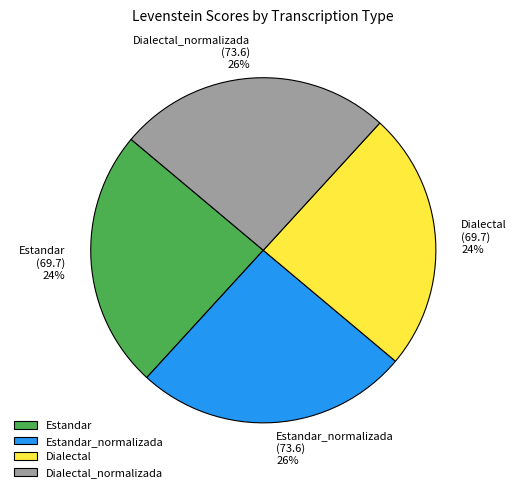

Between Dialectal_normalizada and Estandar, which is larger?

Dialectal_normalizada